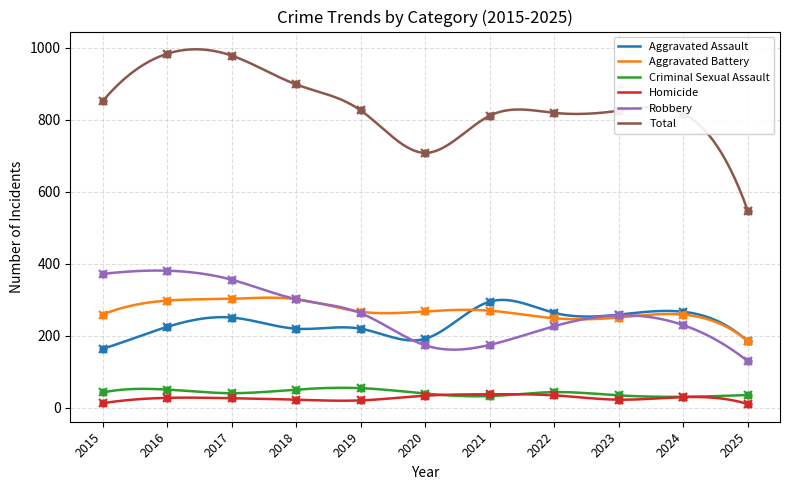

What is the spread (max minus min) of values at 2016?

955